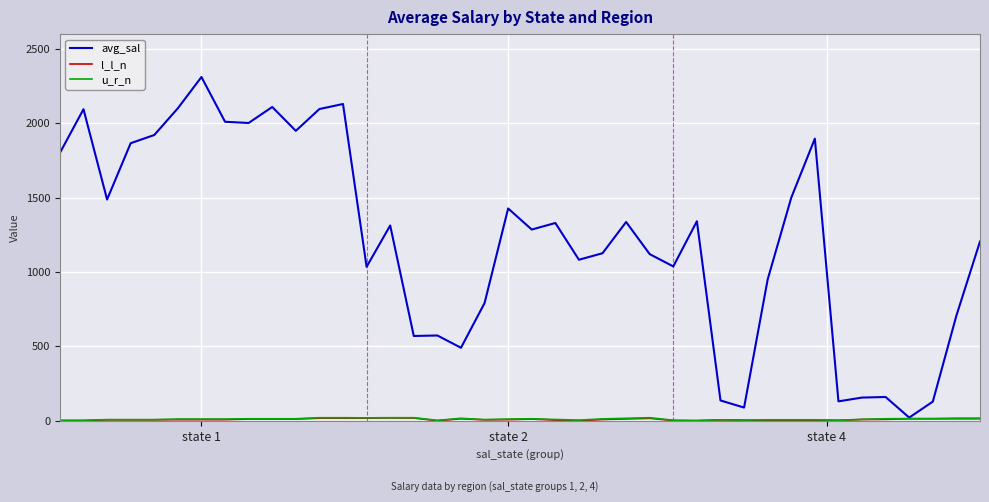

Which series has the largest total across all categories?

avg_sal